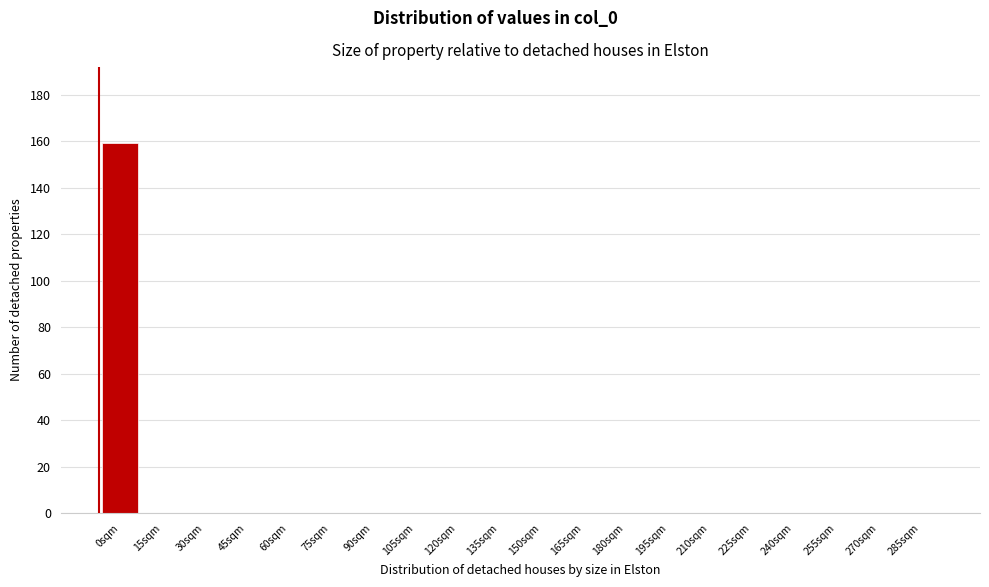

Reading left to right, extract all data points from this chart.

0sqm=159	15sqm=0	30sqm=0	45sqm=0	60sqm=0	75sqm=0	90sqm=0	105sqm=0	120sqm=0	135sqm=0	150sqm=0	165sqm=0	180sqm=0	195sqm=0	210sqm=0	225sqm=0	240sqm=0	255sqm=0	270sqm=0	285sqm=0